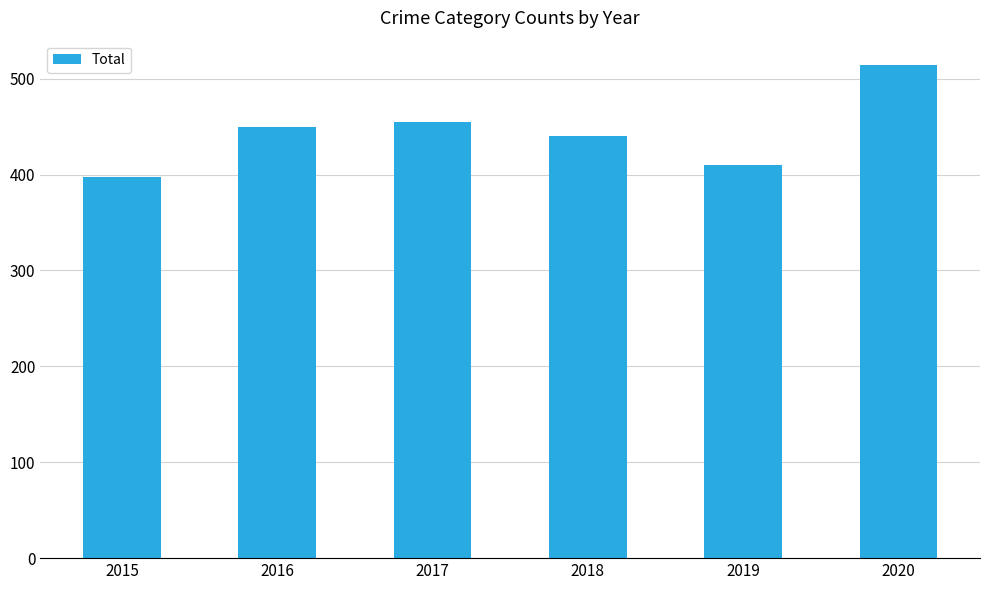

What is the smallest value displayed?

398